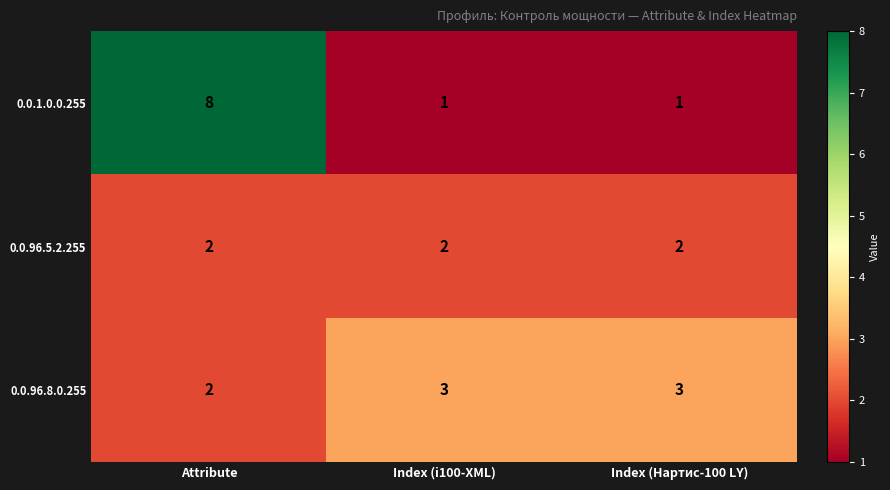

Reading left to right, list all the values displayed in this chart.

0.0.1.0.0.255: Attribute=8	Index (i100-XML)=1	Index (Нартис-100 LY)=1
0.0.96.5.2.255: Attribute=2	Index (i100-XML)=2	Index (Нартис-100 LY)=2
0.0.96.8.0.255: Attribute=2	Index (i100-XML)=3	Index (Нартис-100 LY)=3